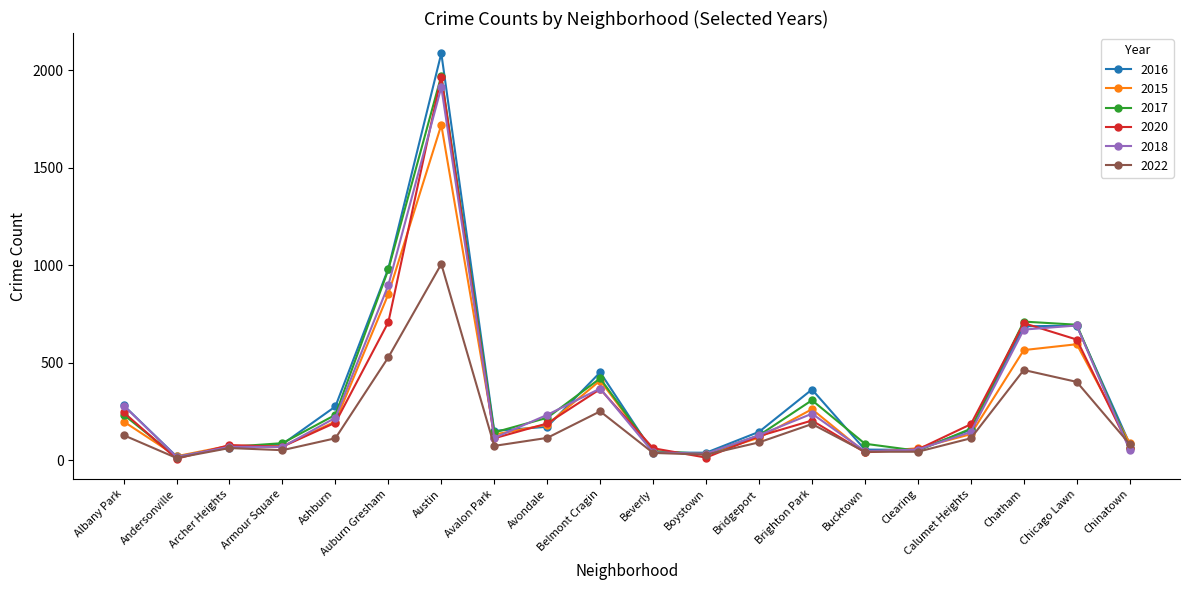

What is the label of the 4th point from the right?

Calumet Heights